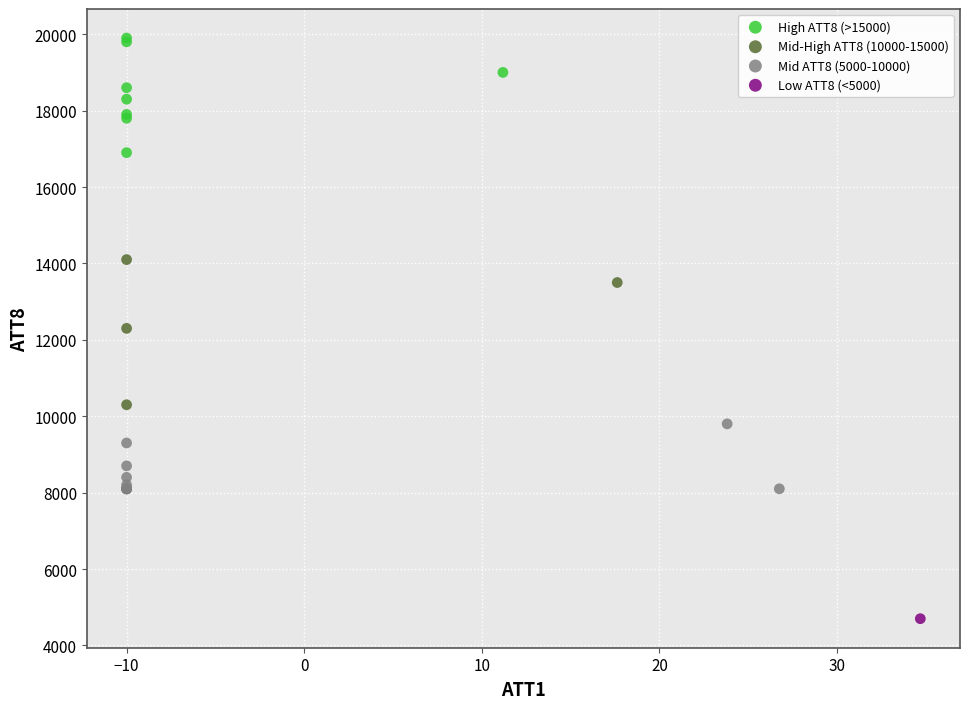

Which series contains the lowest Y value?

Low ATT8 (<5000)